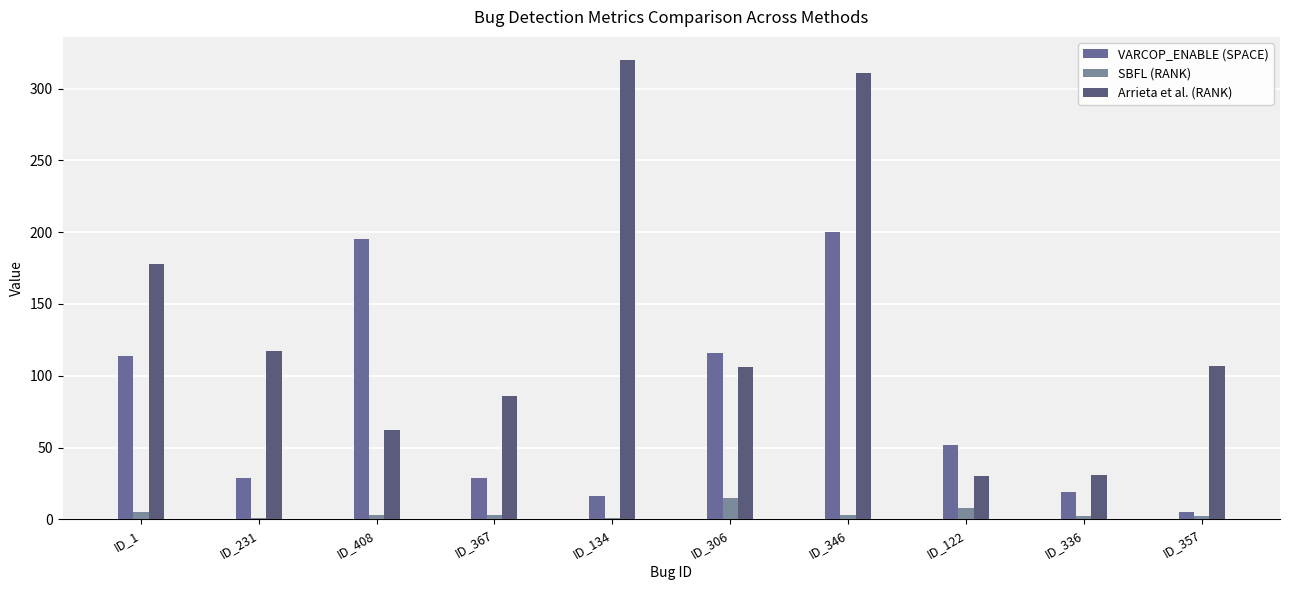

How many groups of bars are there?

10